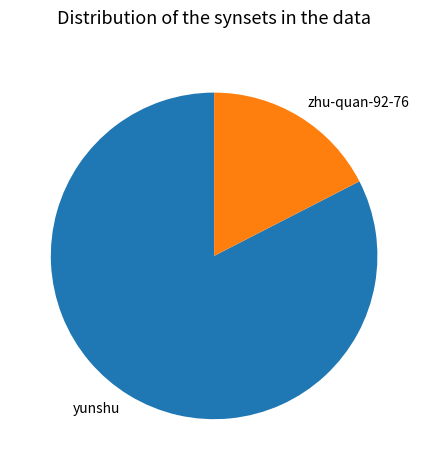

Which slice is the largest?

yunshu